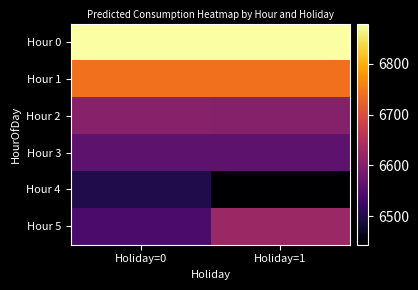

Rank the series at Holiday=0 from lowest to highest value.

Hour 4, Hour 5, Hour 3, Hour 2, Hour 1, Hour 0